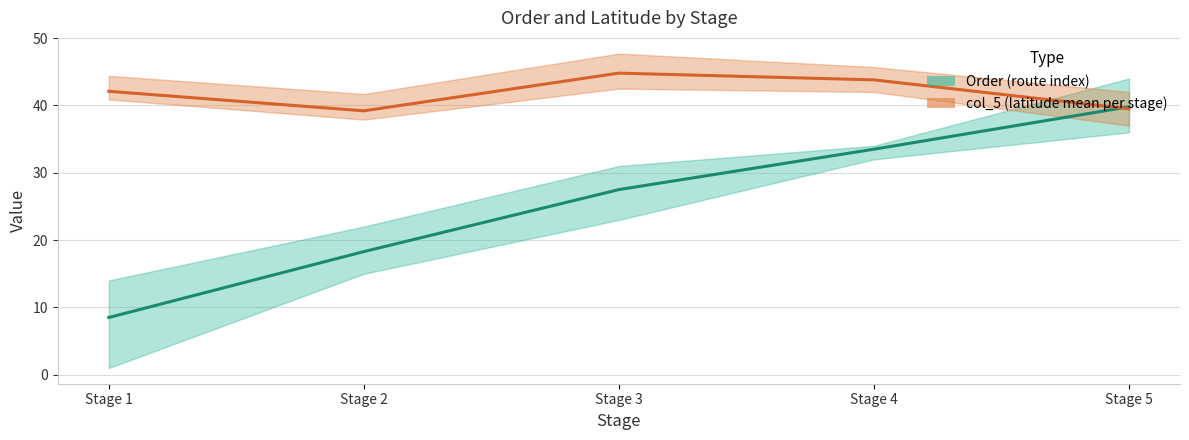

The col_5 (latitude mean per stage) series shows 70.3 at Stage 3. True or false?

False